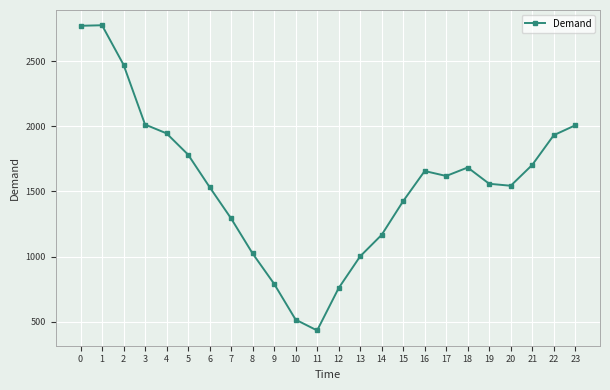

How many lines are shown in the chart?

1